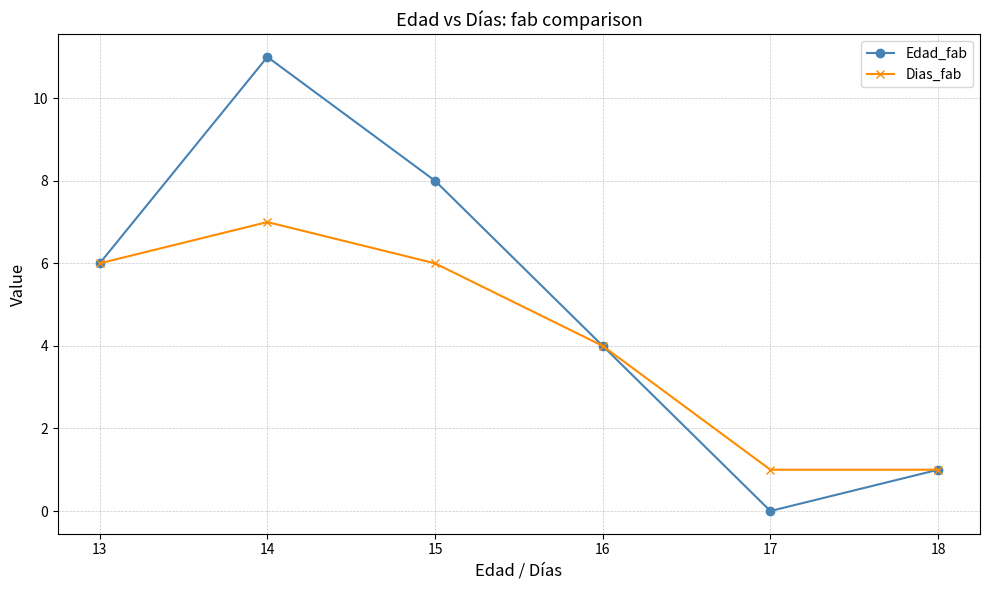

Rank the series by their average value, from highest to lowest.

Edad_fab, Dias_fab